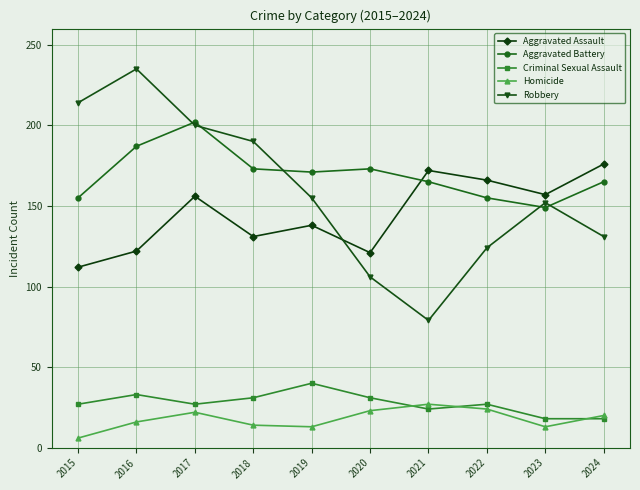

How many values in the Robbery series are below 155?

5